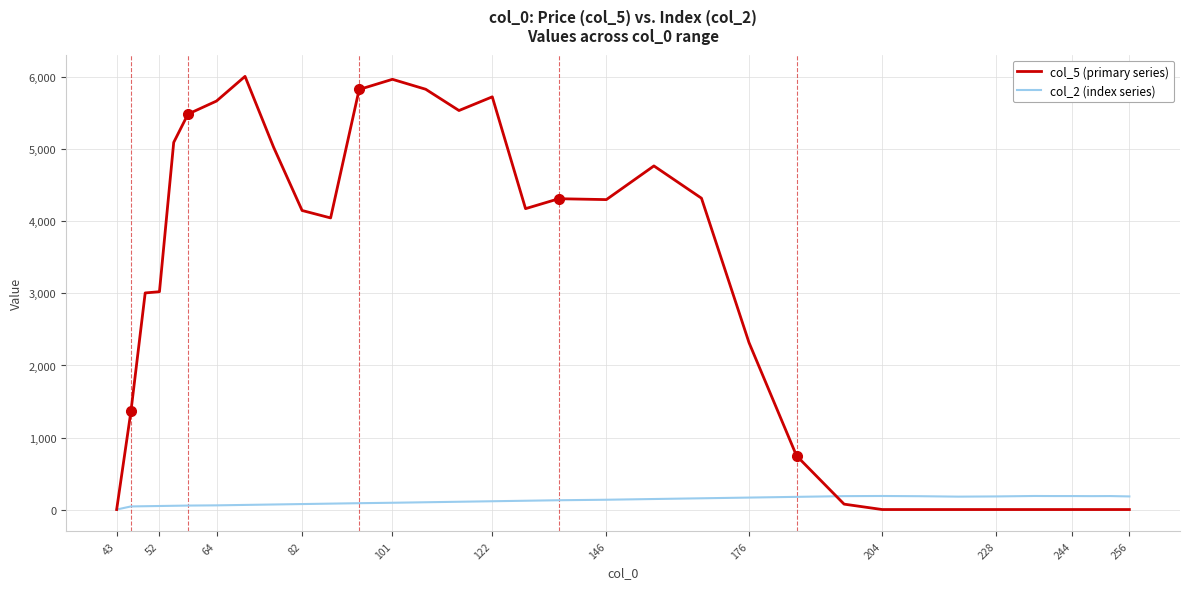

Which series has the widest spread of values?

col_5 (primary series)